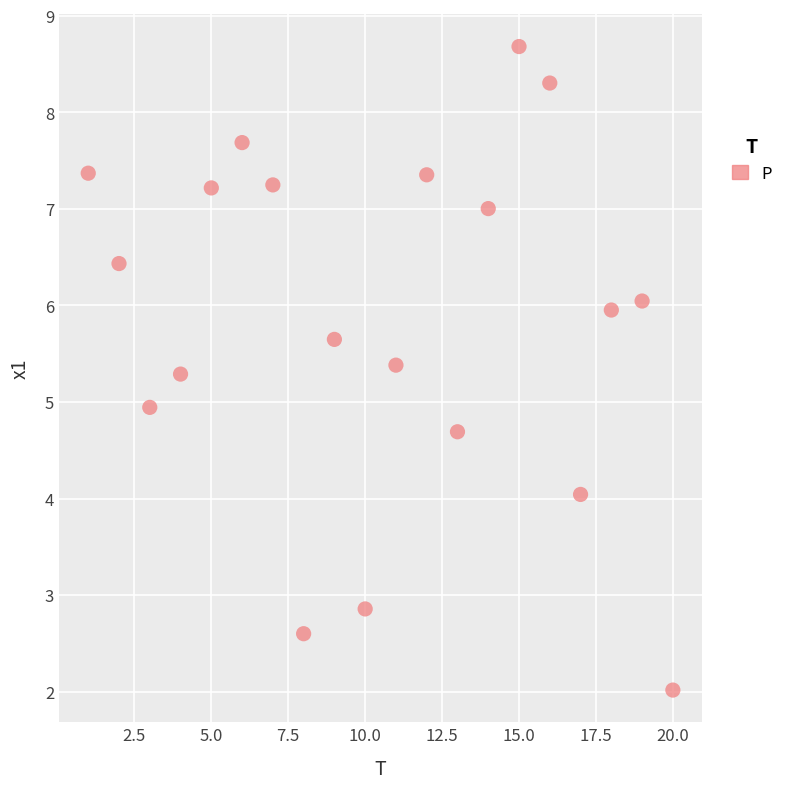

What is the range of X values (max minus min)?

19.0